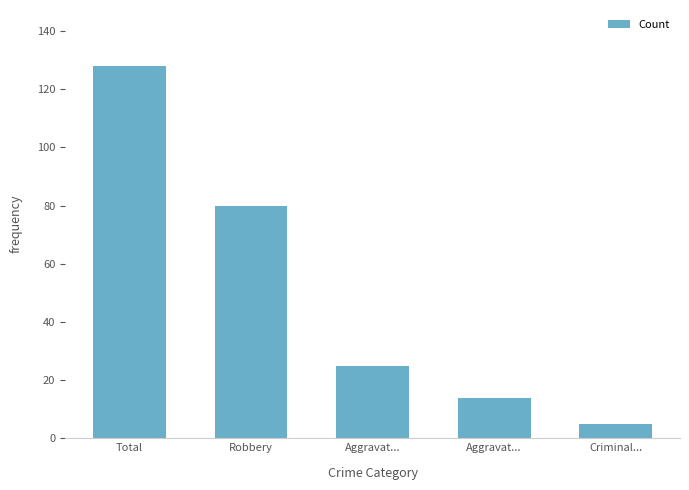

Does the chart contain any negative values?

No